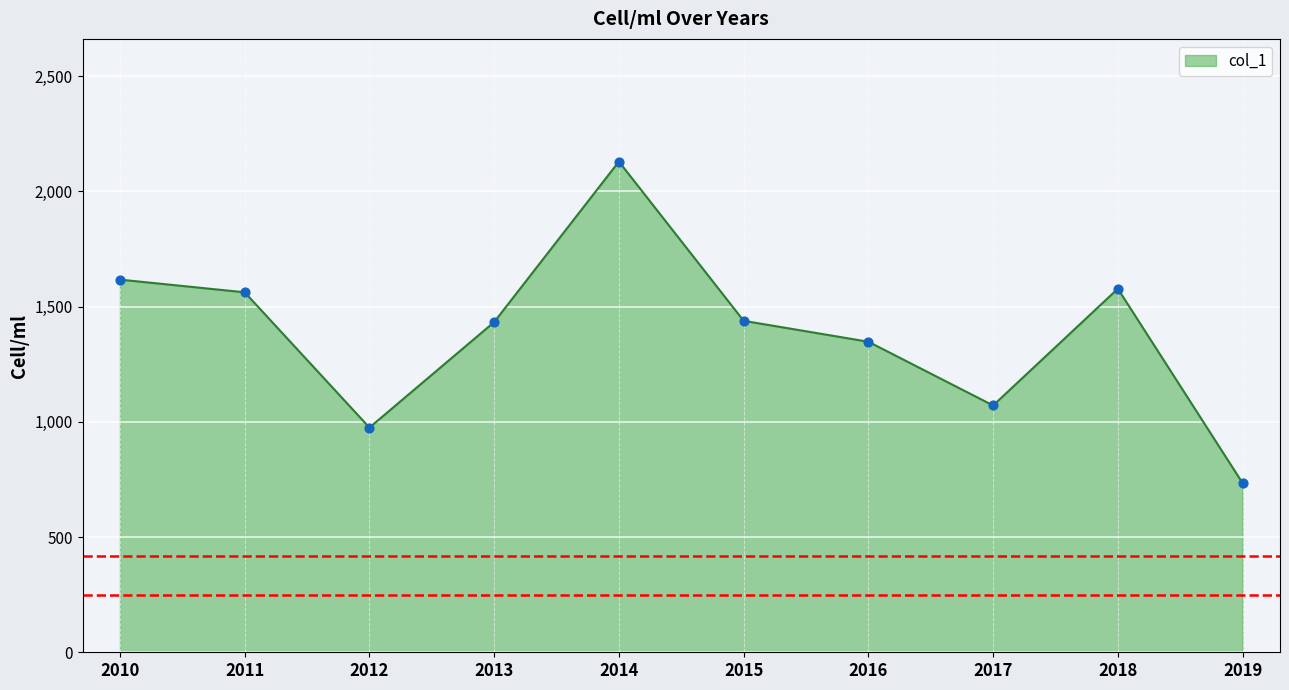

Approximately how many times larger is the value at 2012 compared to 2011?

0.6